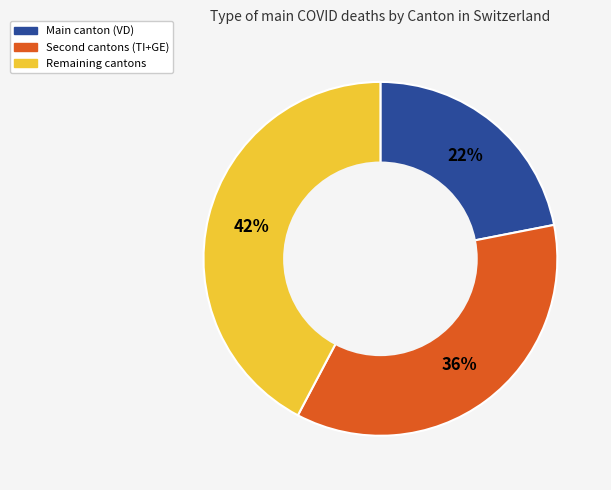

Count the number of slices in the pie.

3